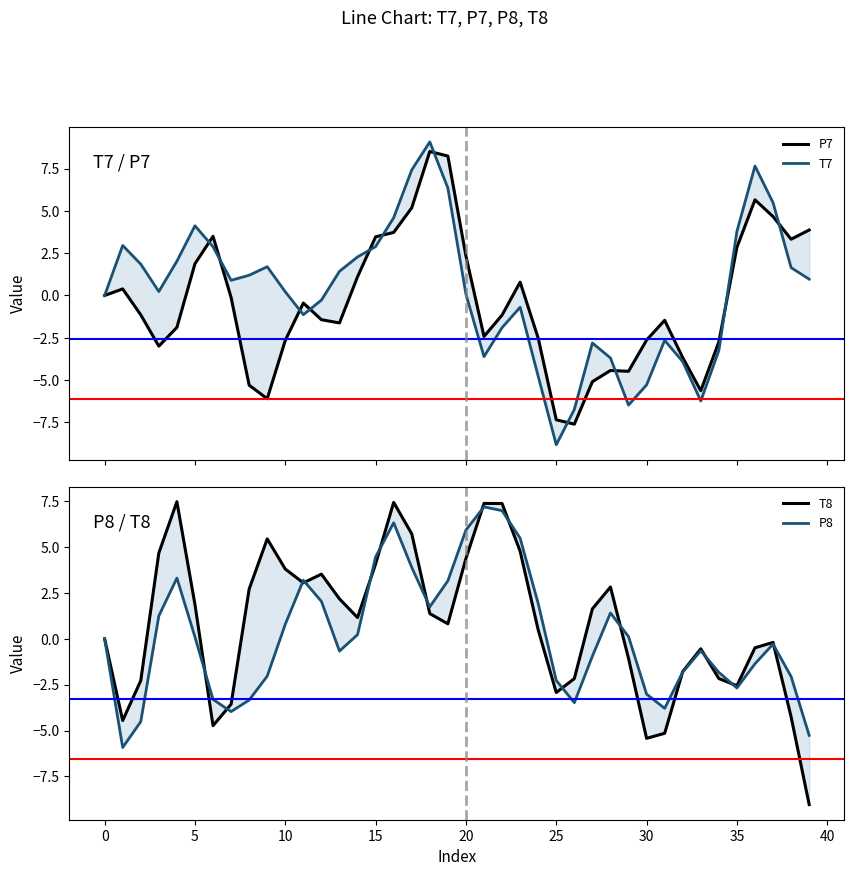

Count the number of data series in this chart.

4